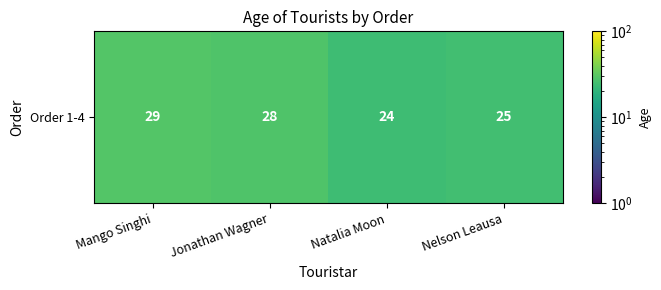

At which category does the chart reach its minimum across all series?

Natalia Moon